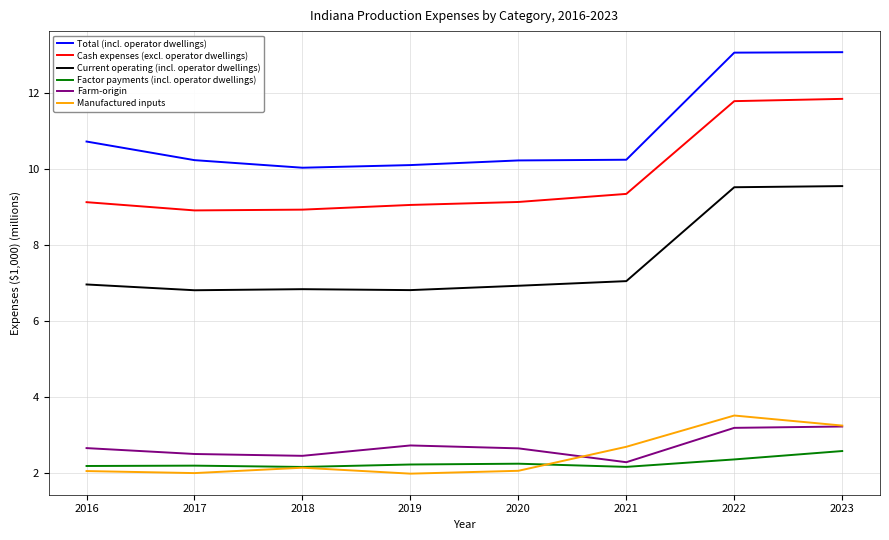

How many lines are shown in the chart?

6